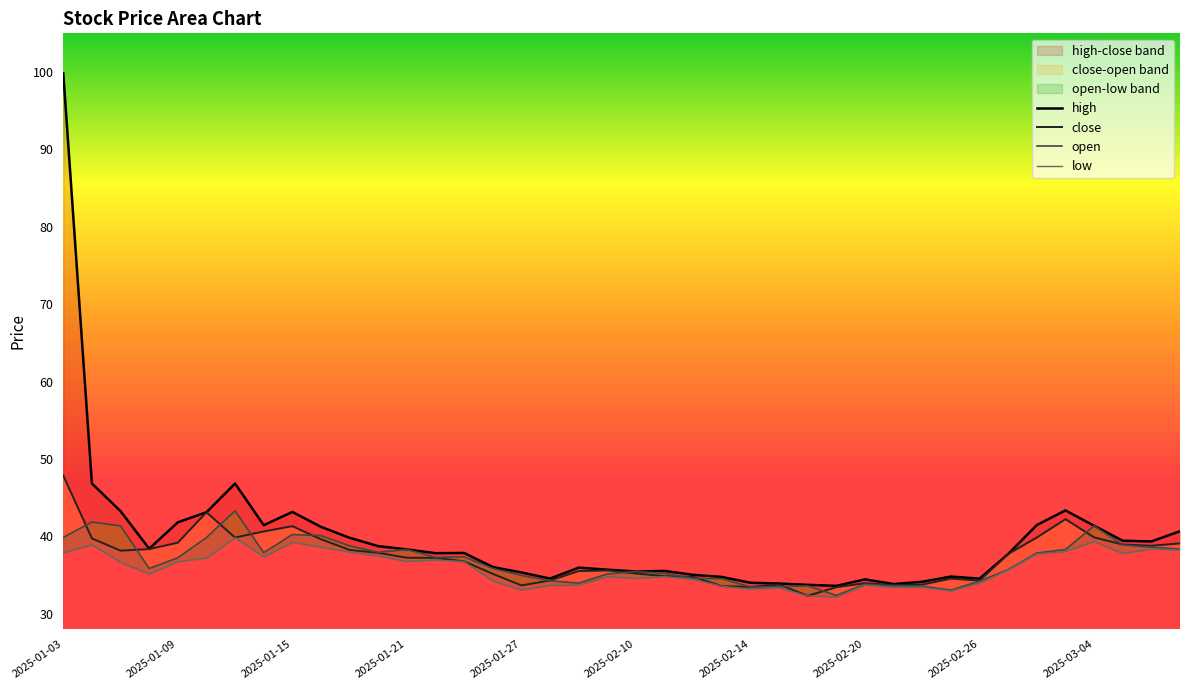

At which label does open first exceed 37?

2025-01-03